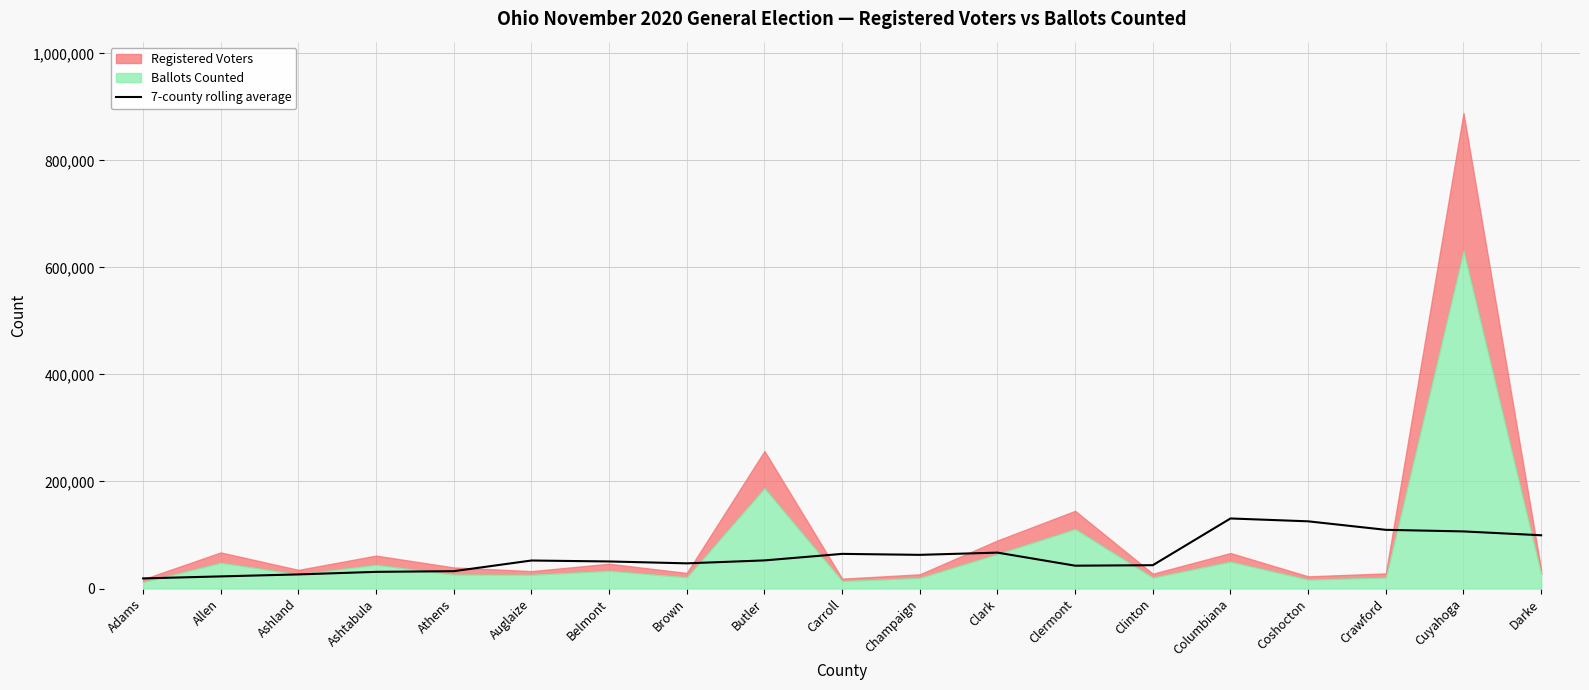

At which category does the chart reach its minimum across all series?

Adams